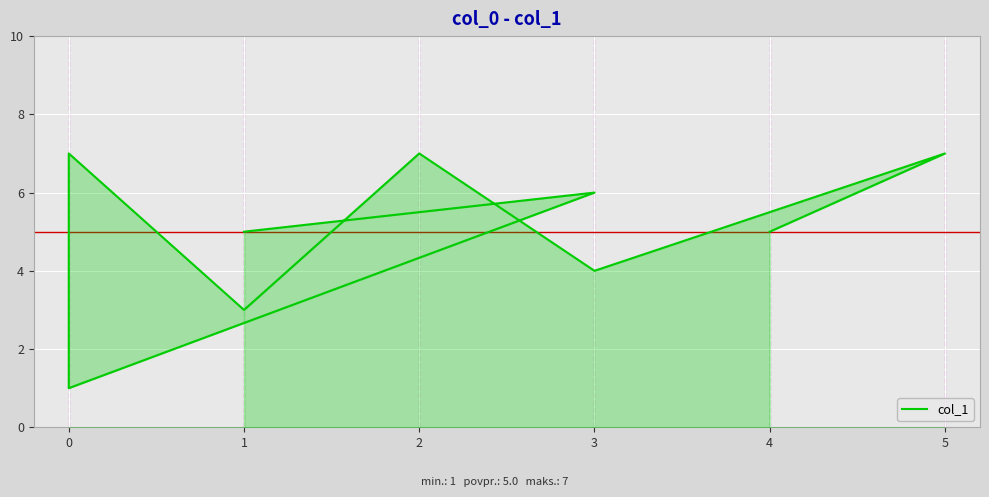

How many points are higher than both their immediate neighbors (excluding endpoints)?

4